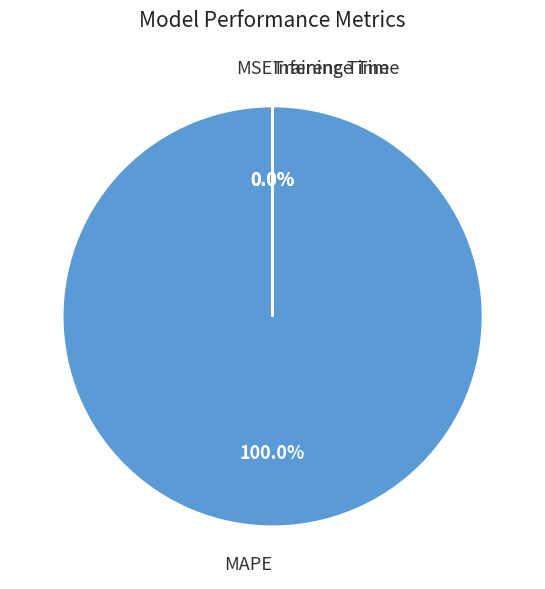

Do MSE and MAPE together represent more than half of the pie?

Yes